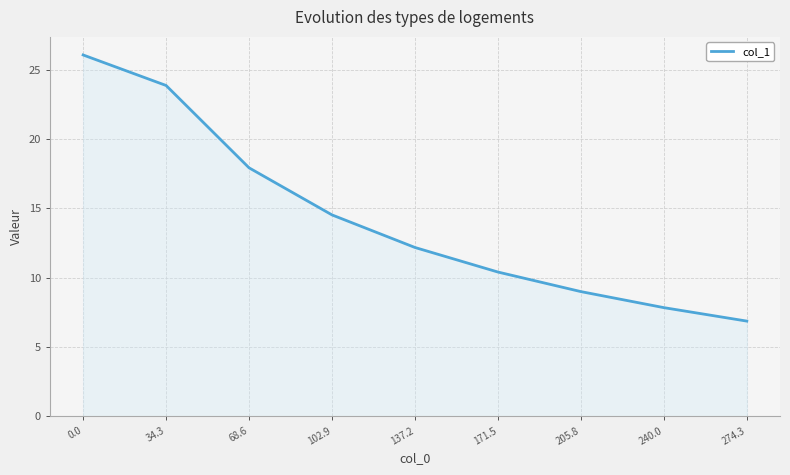

What is the difference between the maximum and minimum values?

19.2